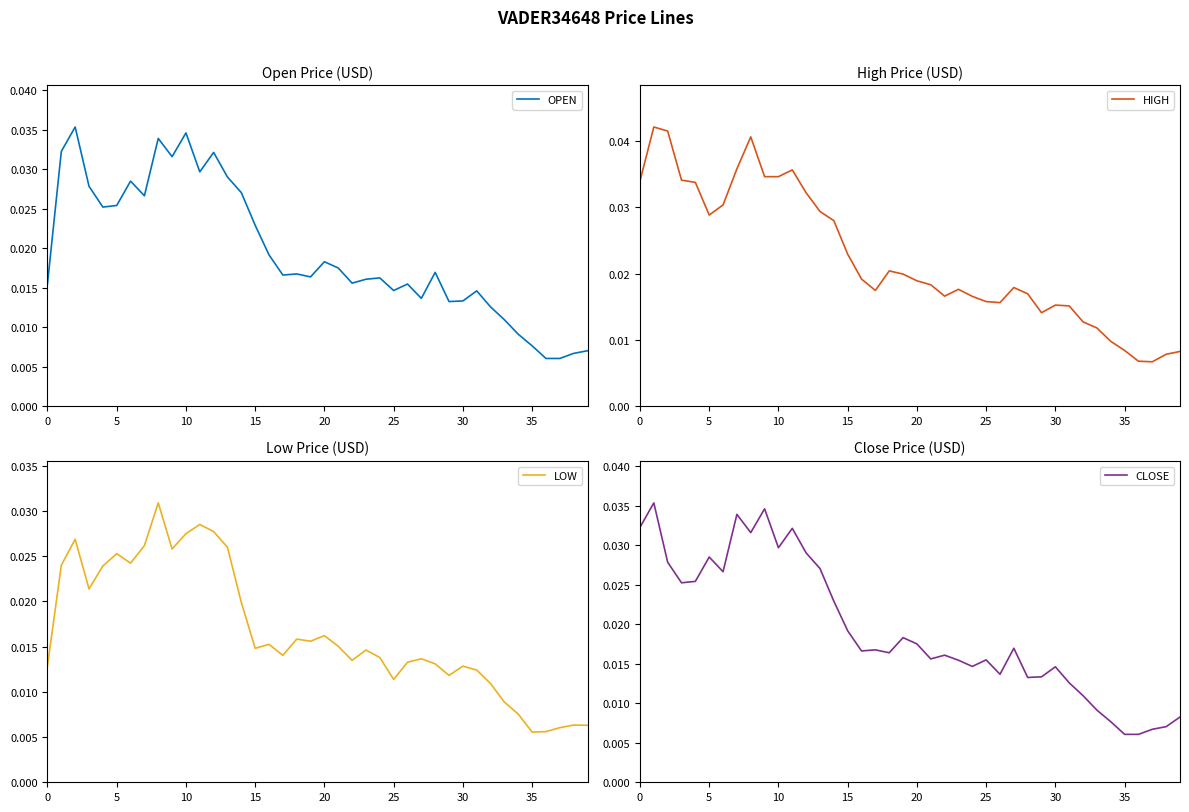

Which series has the largest total across all categories?

HIGH